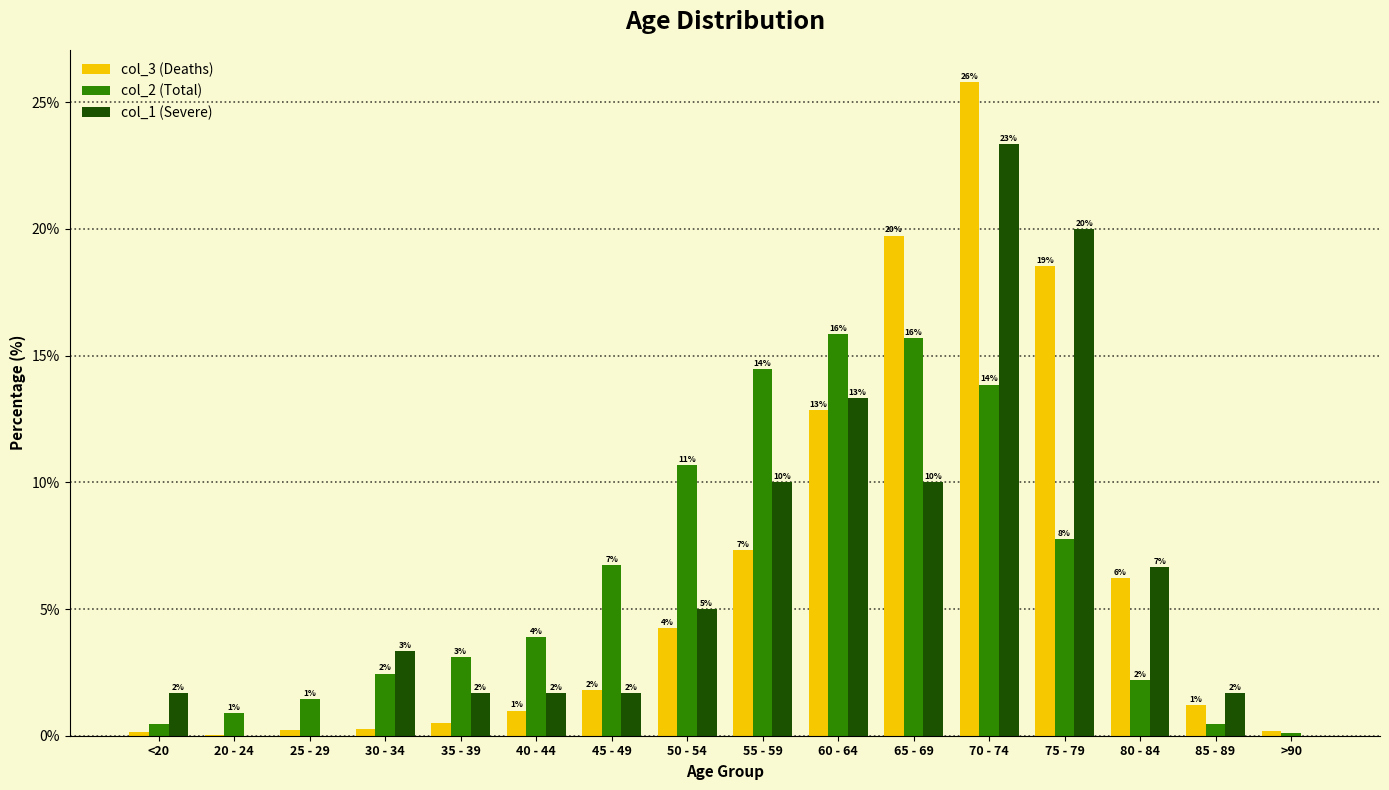

What is the label of the 2nd bar from the left?

20 - 24